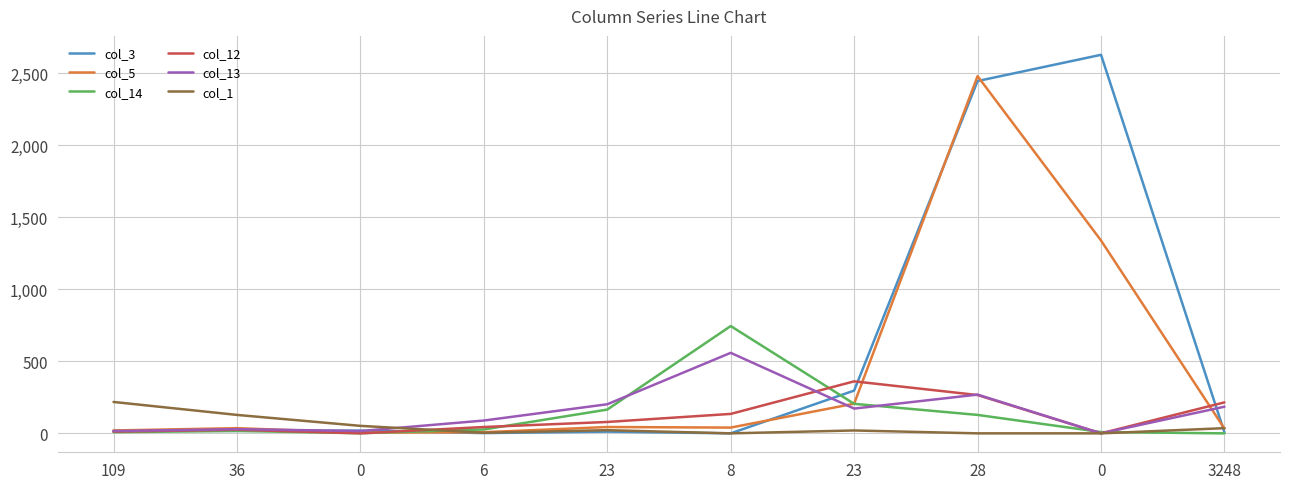

At which category does col_1 reach its first local peak?

23